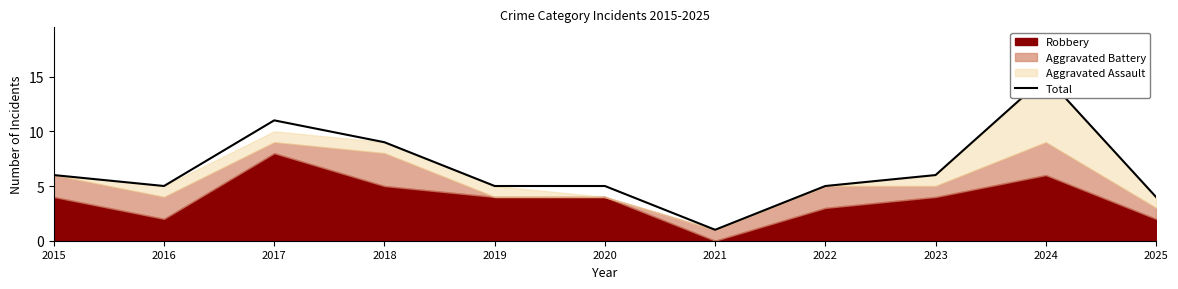

What is the value of the 1st point from the left?

6